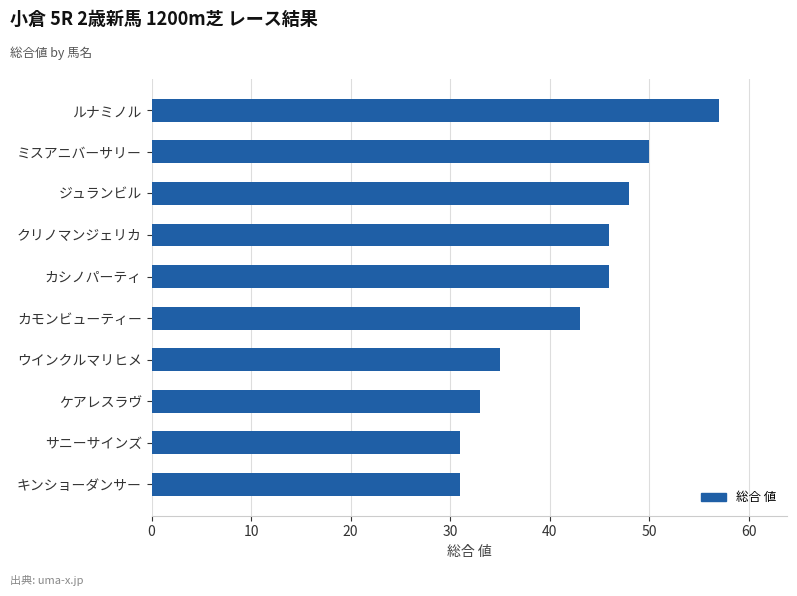

What is the change in value from ウインクルマリヒメ to ミスアニバーサリー?

+15